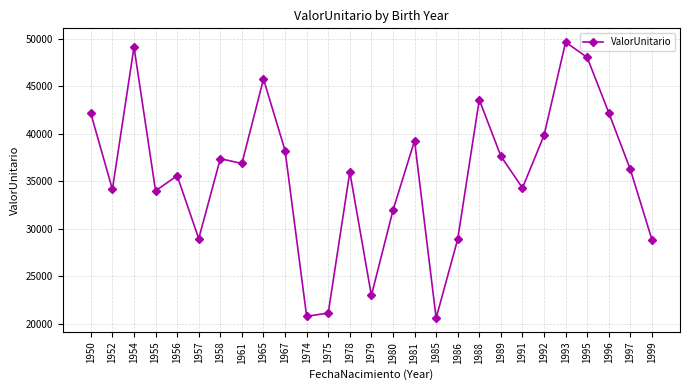

What is the sum of the values at 1952 and 1957?

63088.3